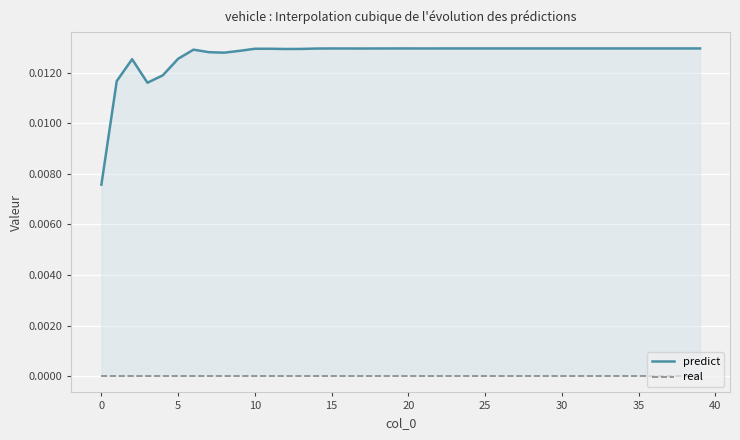

Which series changed the most between 17 and 24?

predict